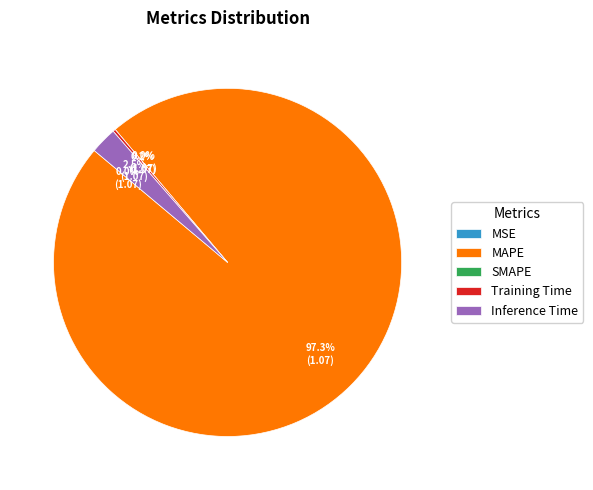

What is the smallest slice in the pie chart?

SMAPE